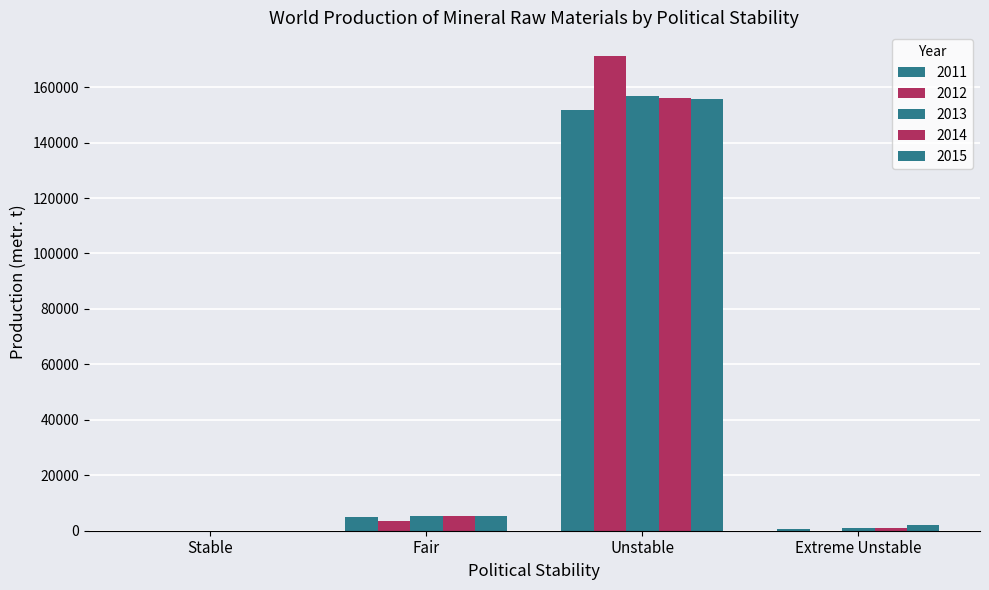

Does the chart contain stacked bars?

No